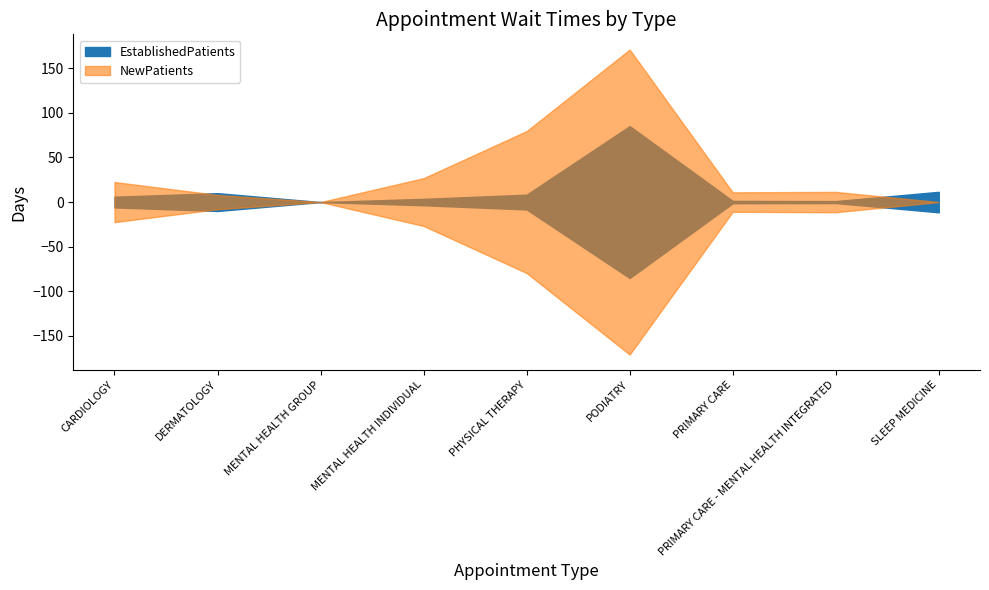

Which has a higher value, PHYSICAL THERAPY or SLEEP MEDICINE?

SLEEP MEDICINE